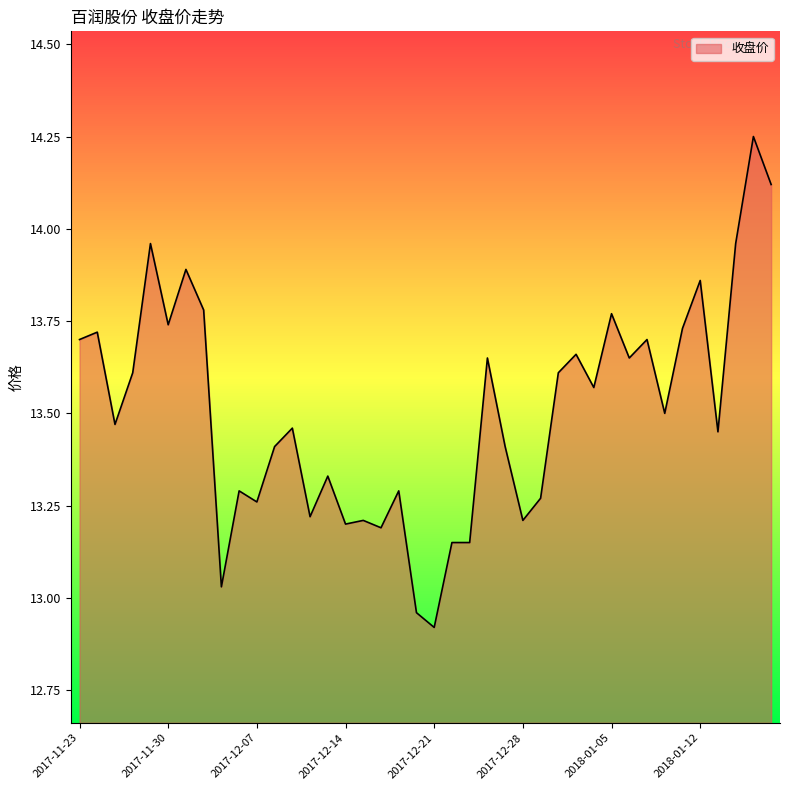

Which label corresponds to the smallest value in the chart?

2017-12-21